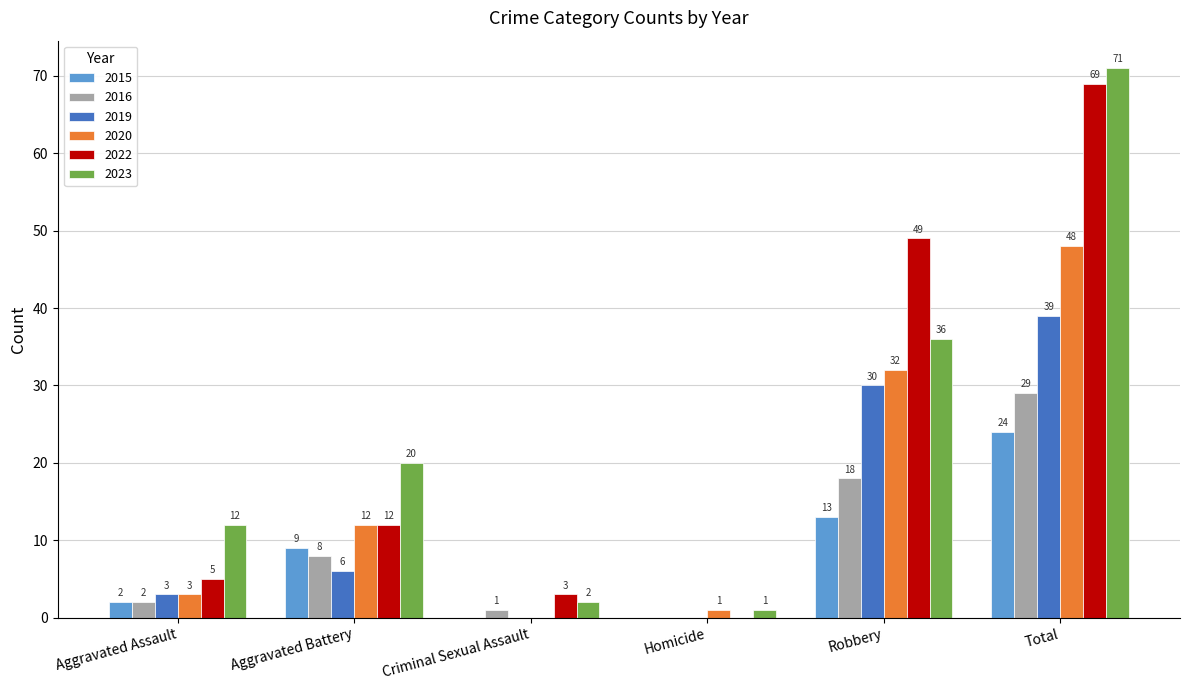

What is the maximum value for 2022?

69